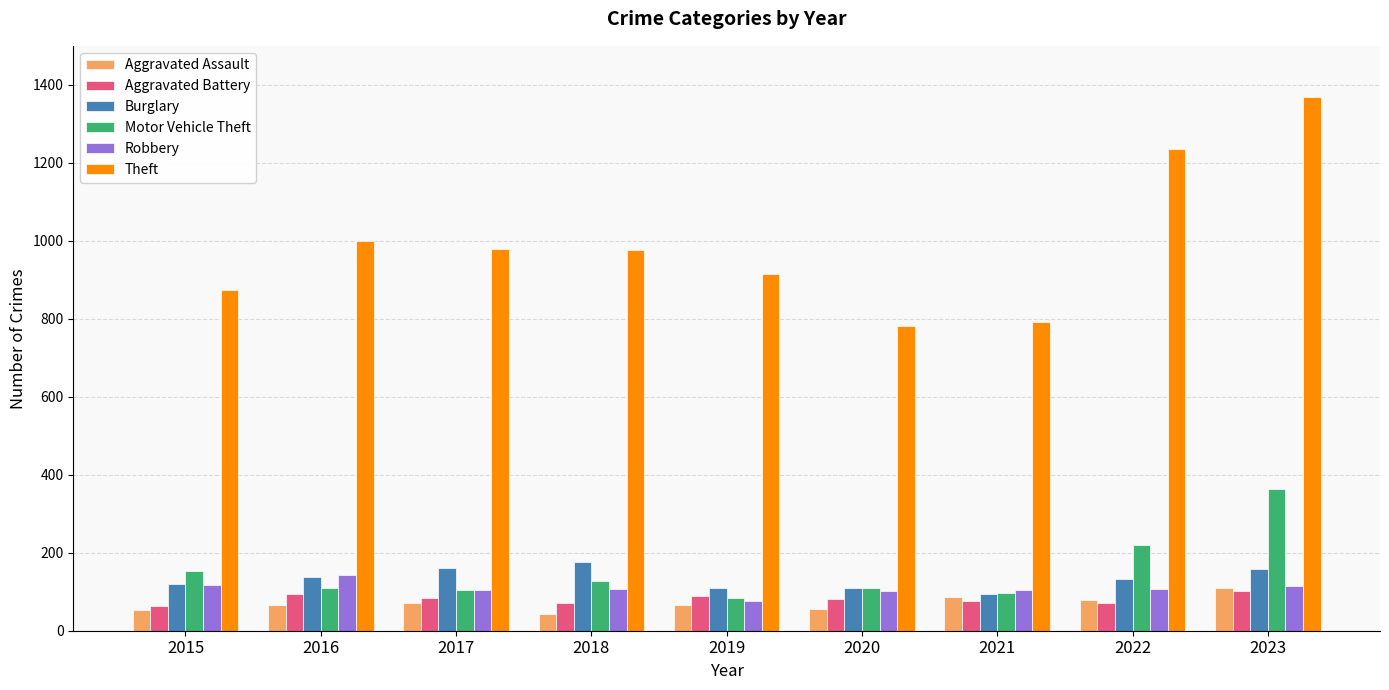

Where is Theft nearest to the value 1075?

2016